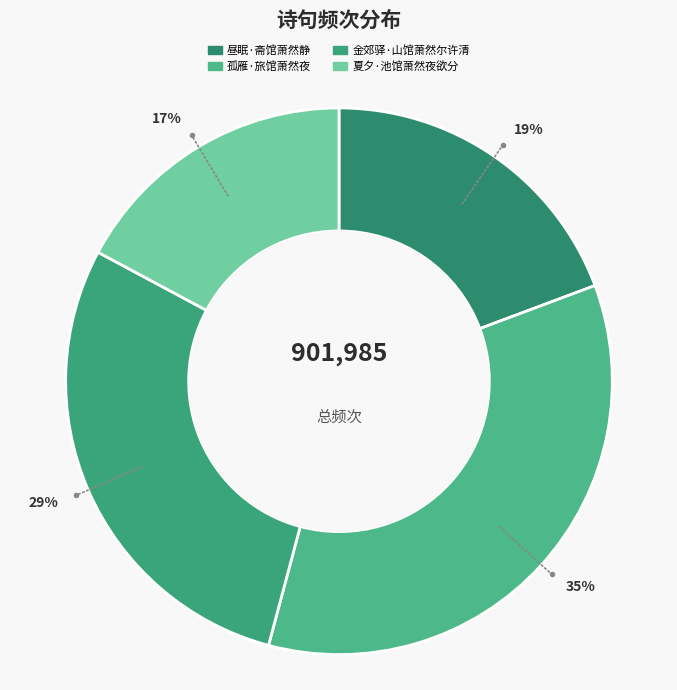

Does any single category account for the majority?

No